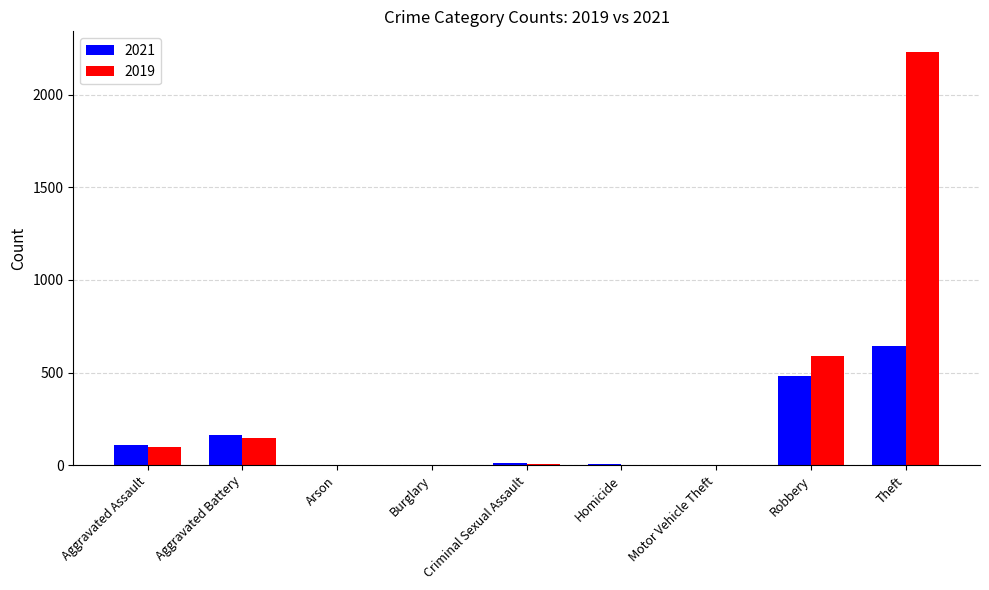

What is the total value across all series at Robbery?

1075